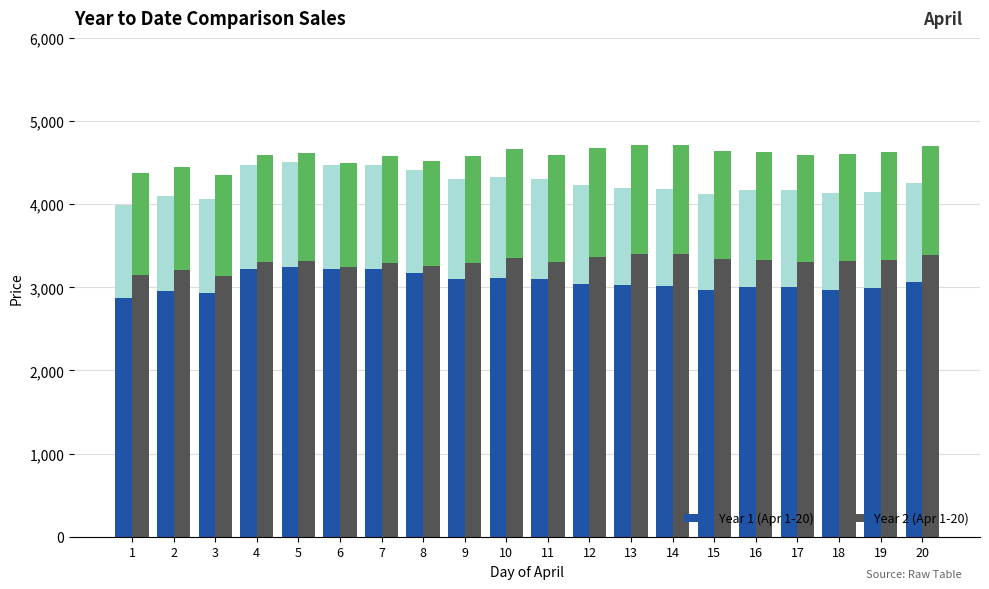

What is the value of the Year 1 (Apr 1-20) bar at the 7th from the left?

3222.0